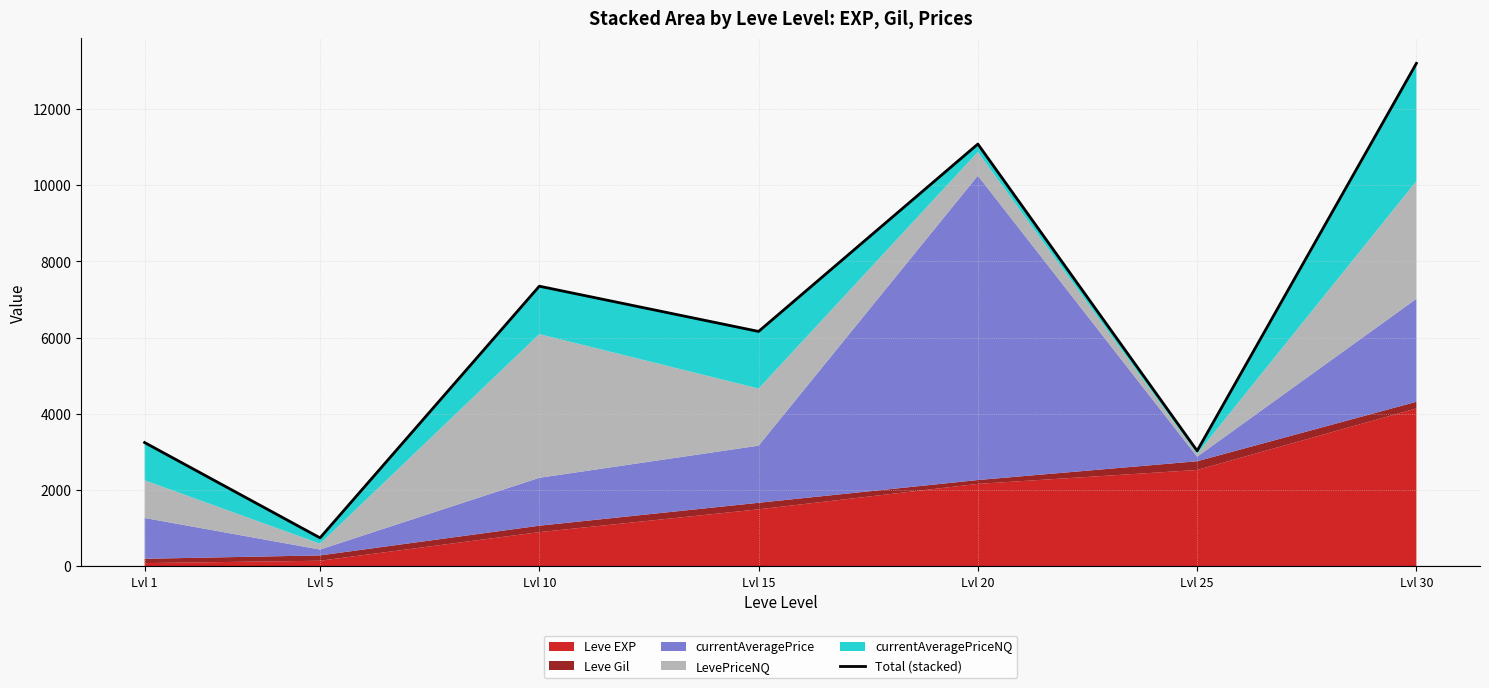

Where is the data nearest to the value 6971?

Lvl 10